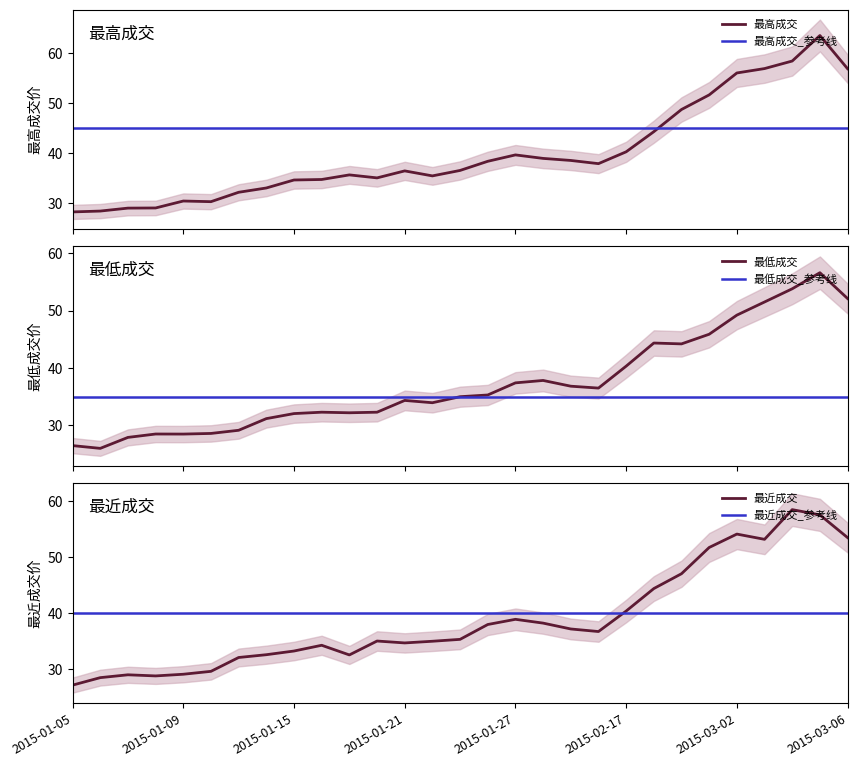

What is the value of the 最低成交 point at the 20th from the left?

36.5